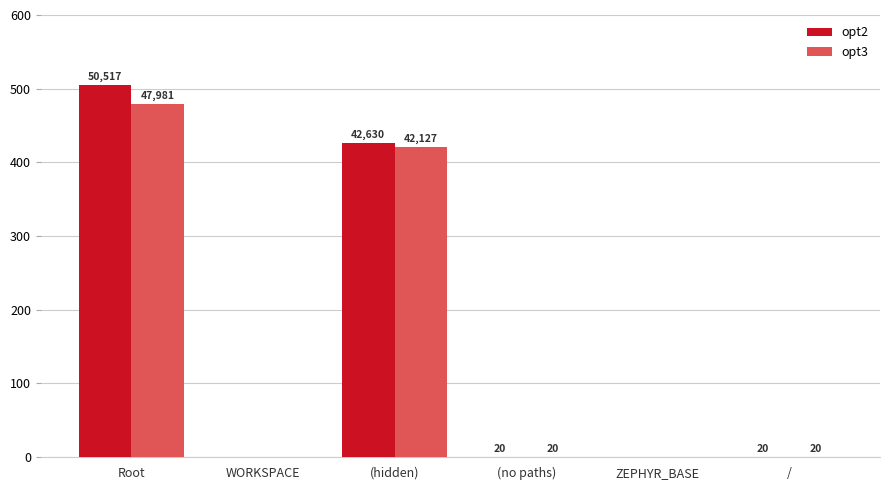

Reading right to left, list all the values displayed in this chart.

opt2: /=20	ZEPHYR_BASE=0	(no paths)=20	(hidden)=42630	WORKSPACE=0	Root=50517
opt3: /=20	ZEPHYR_BASE=0	(no paths)=20	(hidden)=42127	WORKSPACE=0	Root=47981